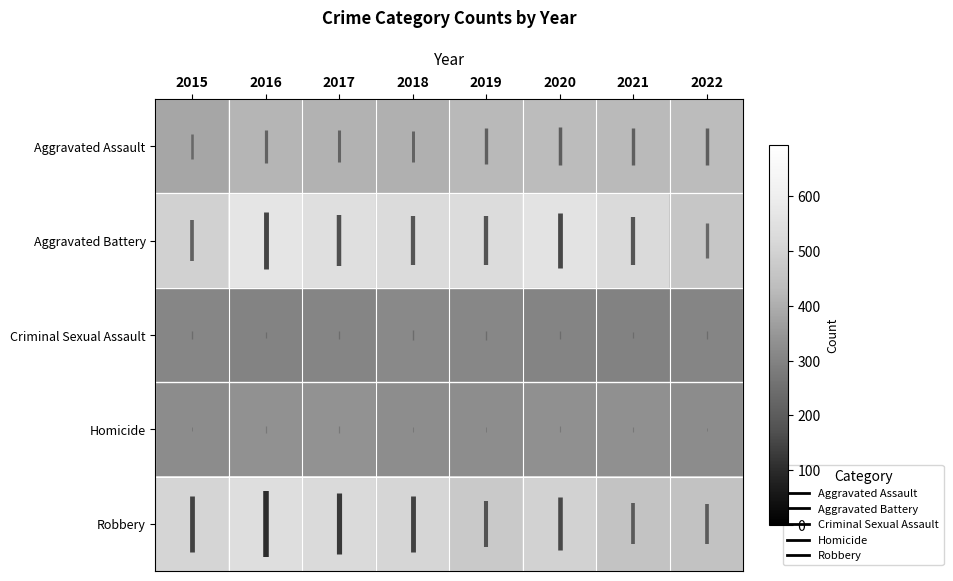

At which label does Homicide reach its peak?

2017